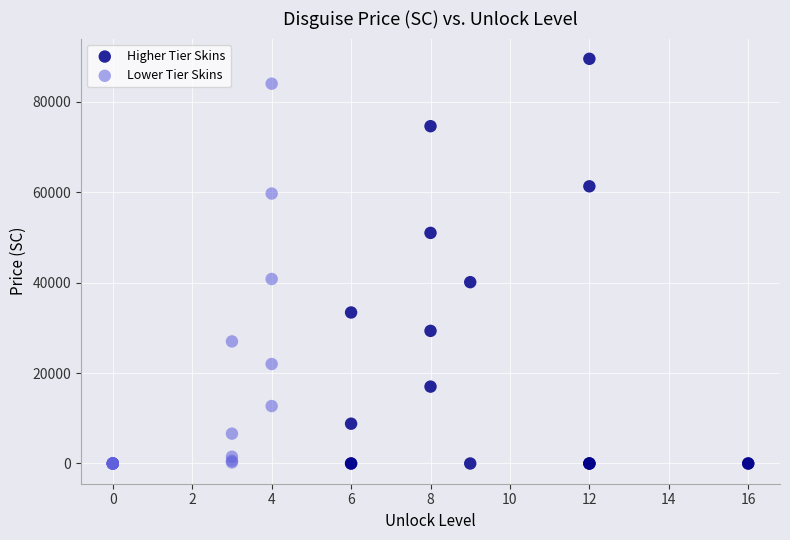

Which series contains the highest Y value?

Higher Tier Skins